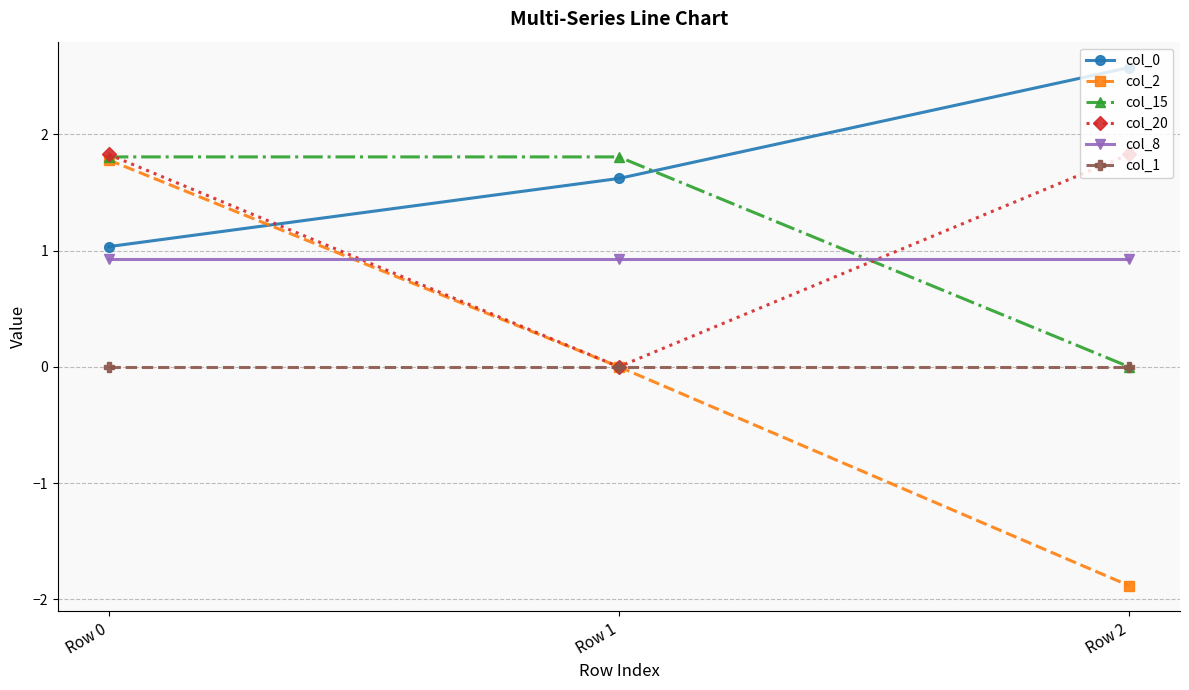

Is the value of col_1 at Row 2 greater than the value of col_0 at Row 2?

No